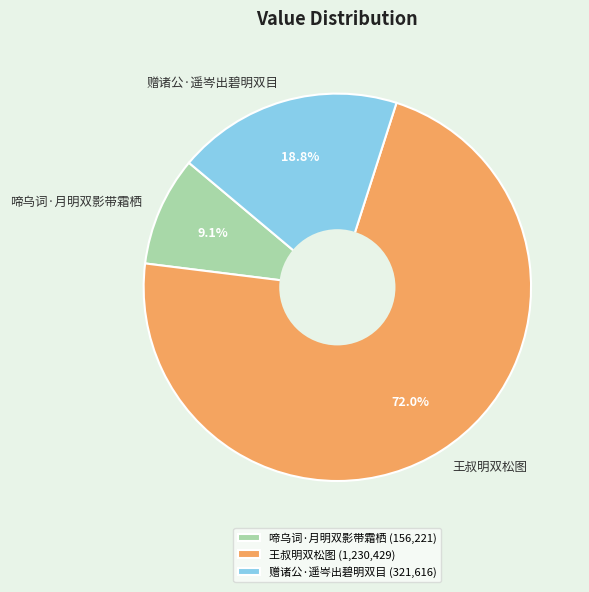

True or false: 王叔明双松图 accounts for 62% of the total.

False